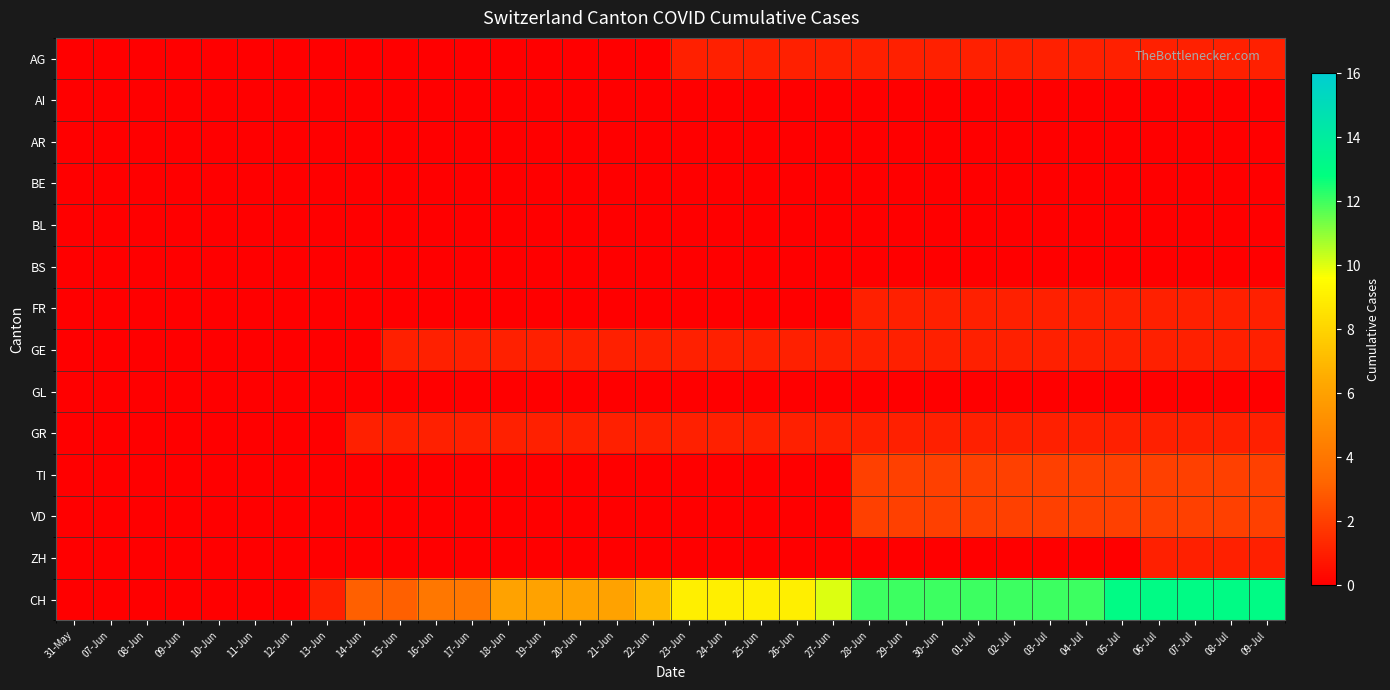

Is the value of GR at 20-Jun greater than the value of AG at 29-Jun?

Yes